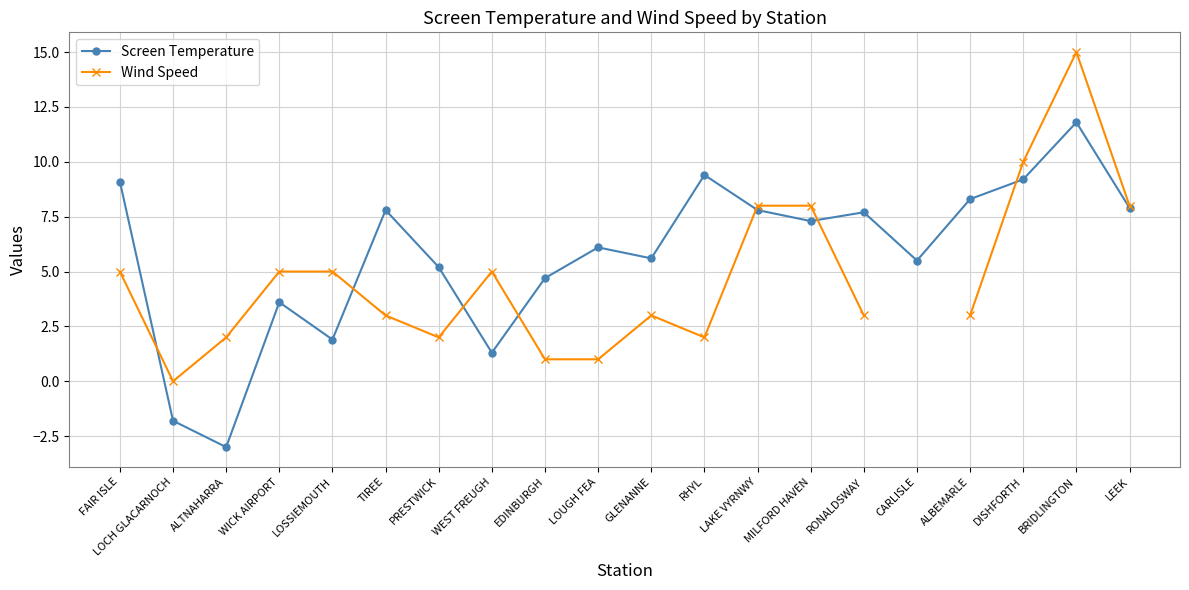

Where is Screen Temperature nearest to the value 4?

WICK AIRPORT